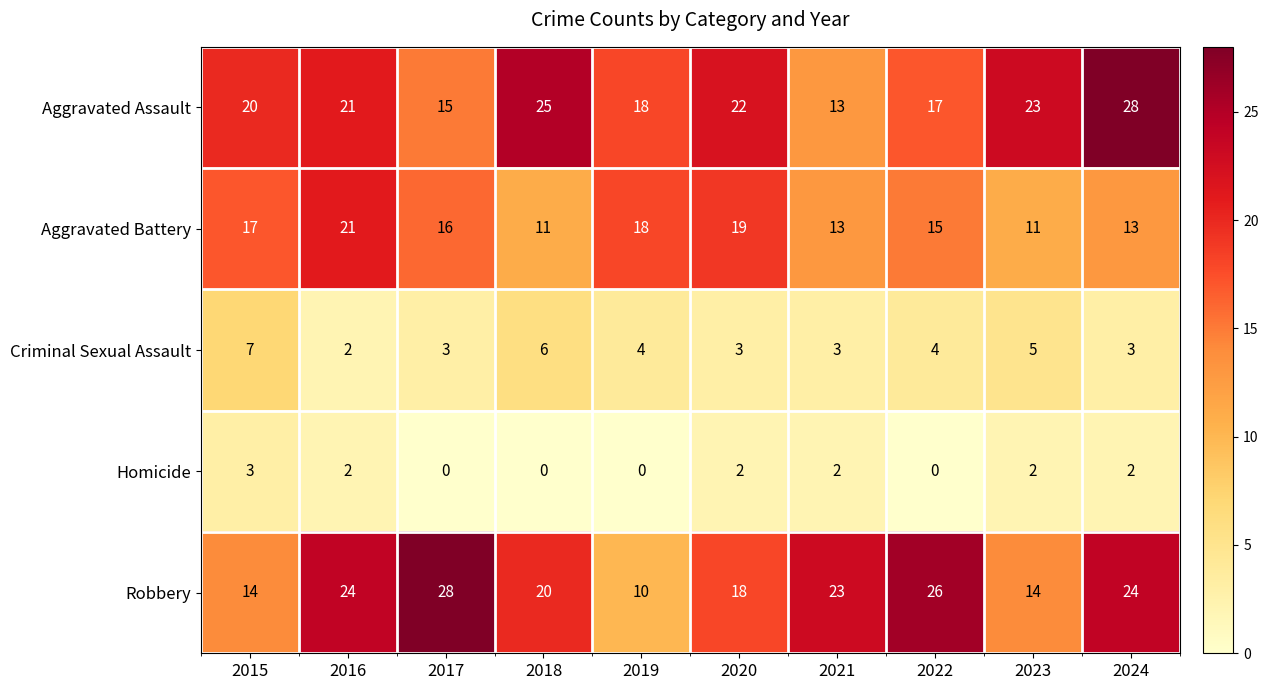

Between 2016 and 2020, which series saw the biggest shift?

Robbery